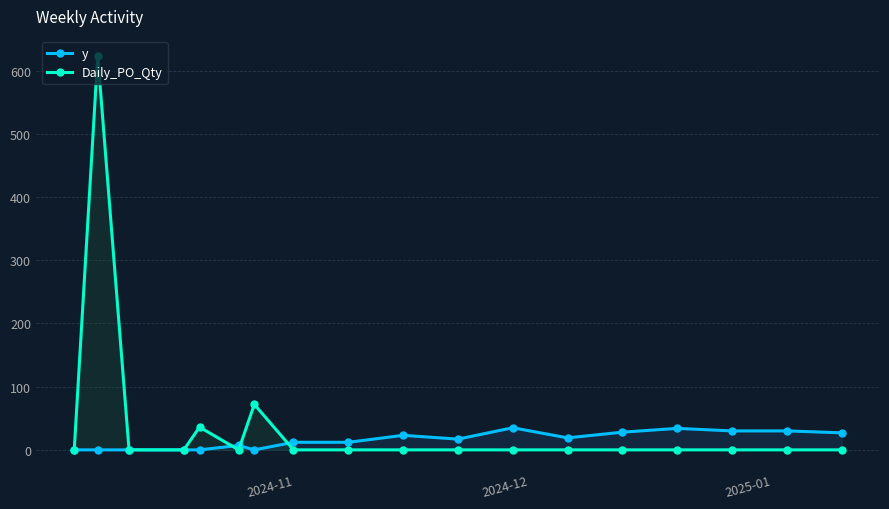

Which series has the widest spread of values?

Daily_PO_Qty